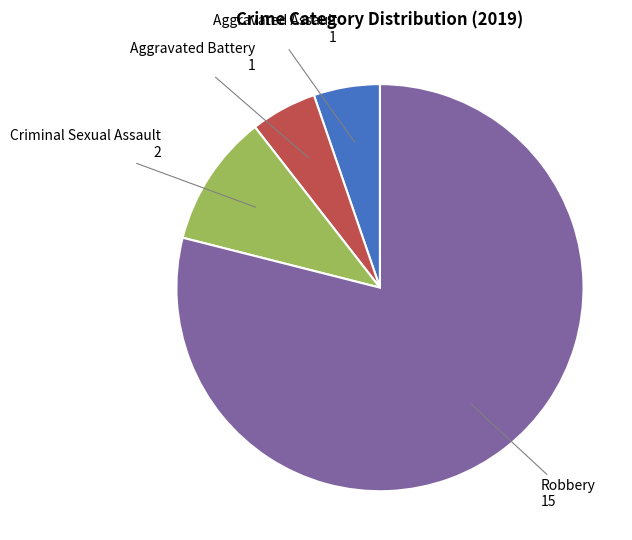

Does any single category account for the majority?

Yes